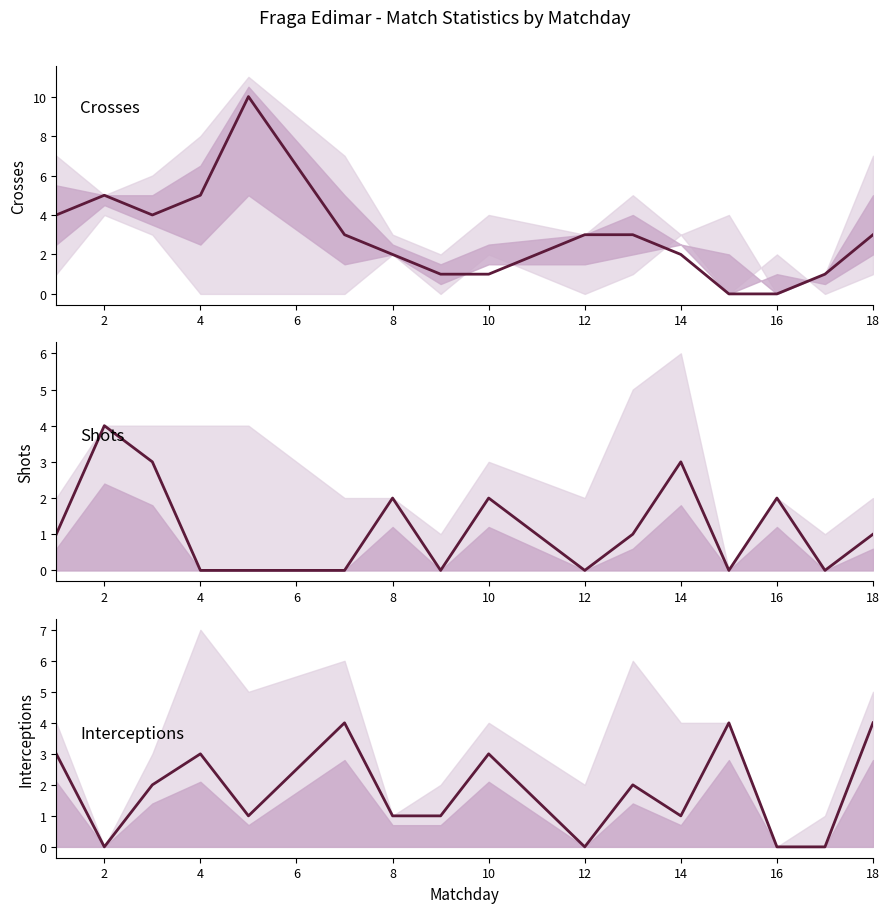

Which has a higher value, 6 or 10?

6